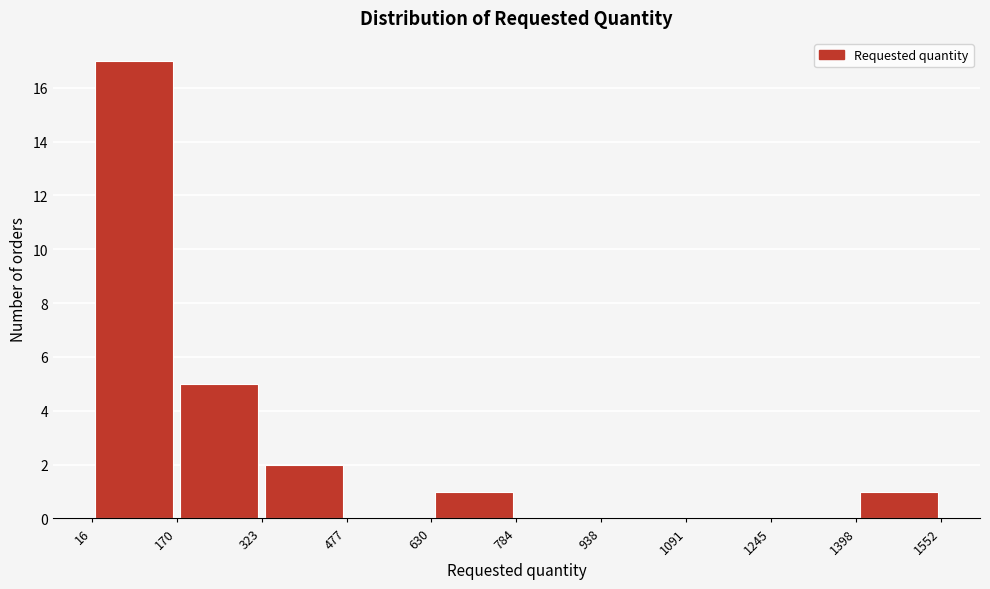

Reading left to right, list every bar in this chart as the range it spans on the x-axis followed by its height. The values are not printed on the chart, so give them approximately, as read against the axis.

16 to 170: 17
170 to 323: 5
323 to 477: 2
477 to 630: 0
630 to 784: 1
784 to 938: 0
938 to 1091: 0
1091 to 1245: 0
1245 to 1398: 0
1398 to 1552: 1